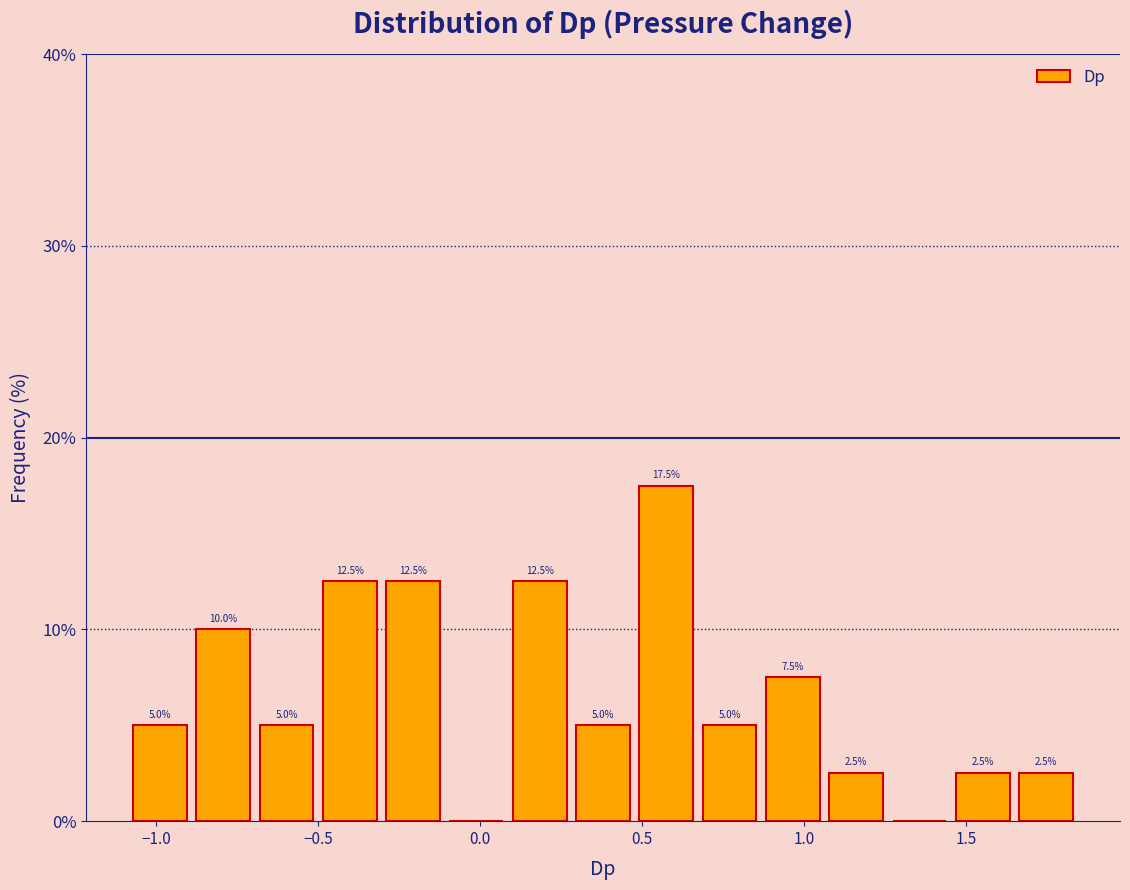

Around what value on the x-axis is the tallest bar? Give the approximate position of its centre, as read against the axis.

0.60